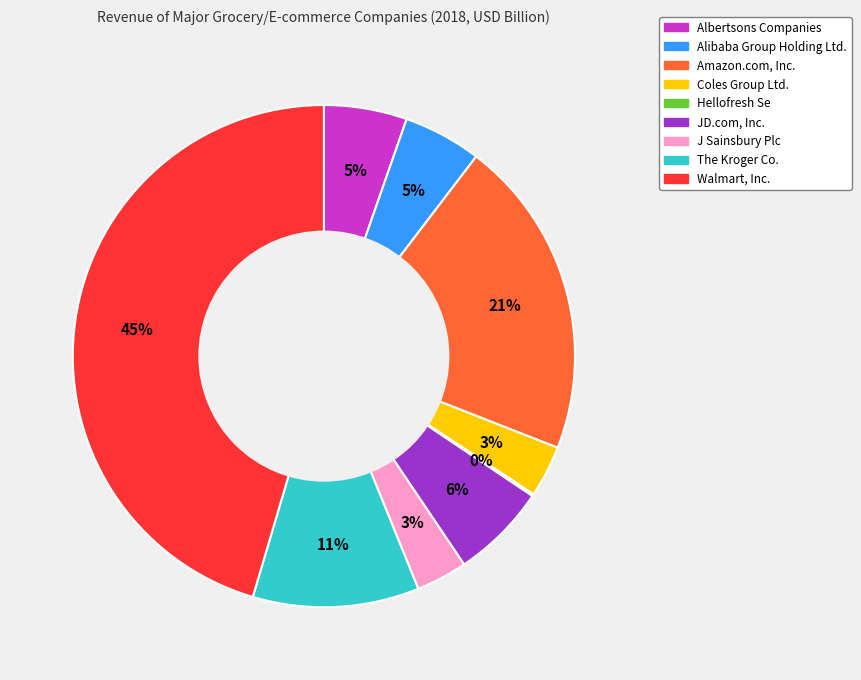

The Walmart, Inc. slice represents 57% of the pie. True or false?

False